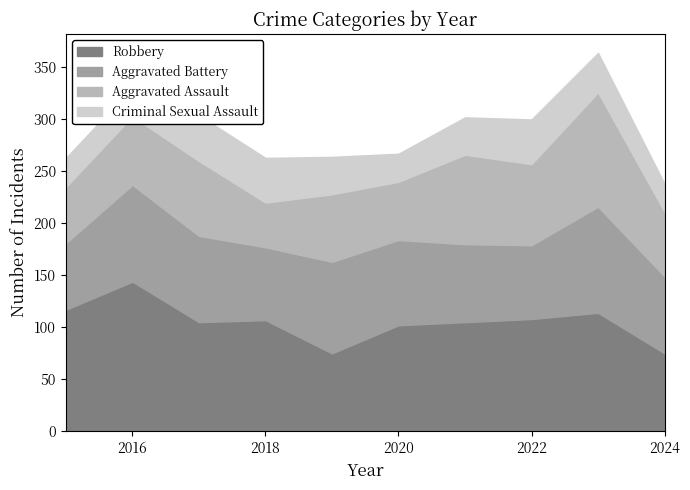

True or false: Criminal Sexual Assault and Robbery cross at least once.

False